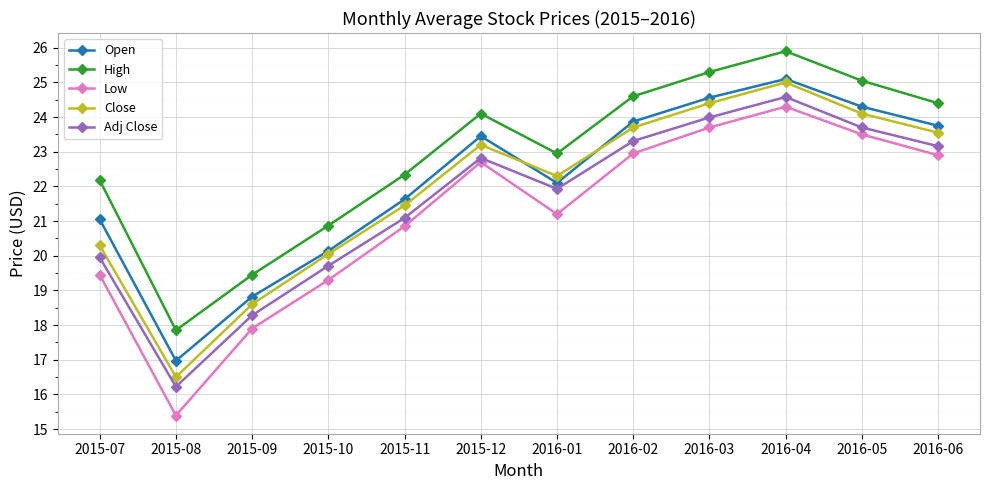

What is the greatest value displayed?

25.9